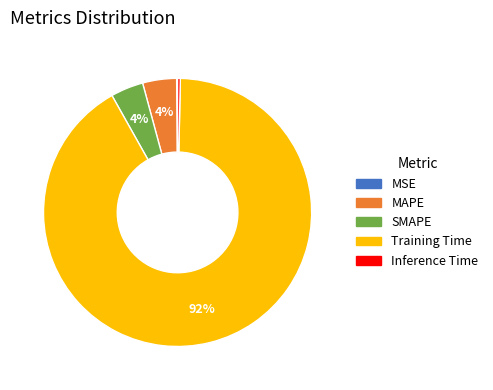

The SMAPE slice represents 4% of the pie. True or false?

True